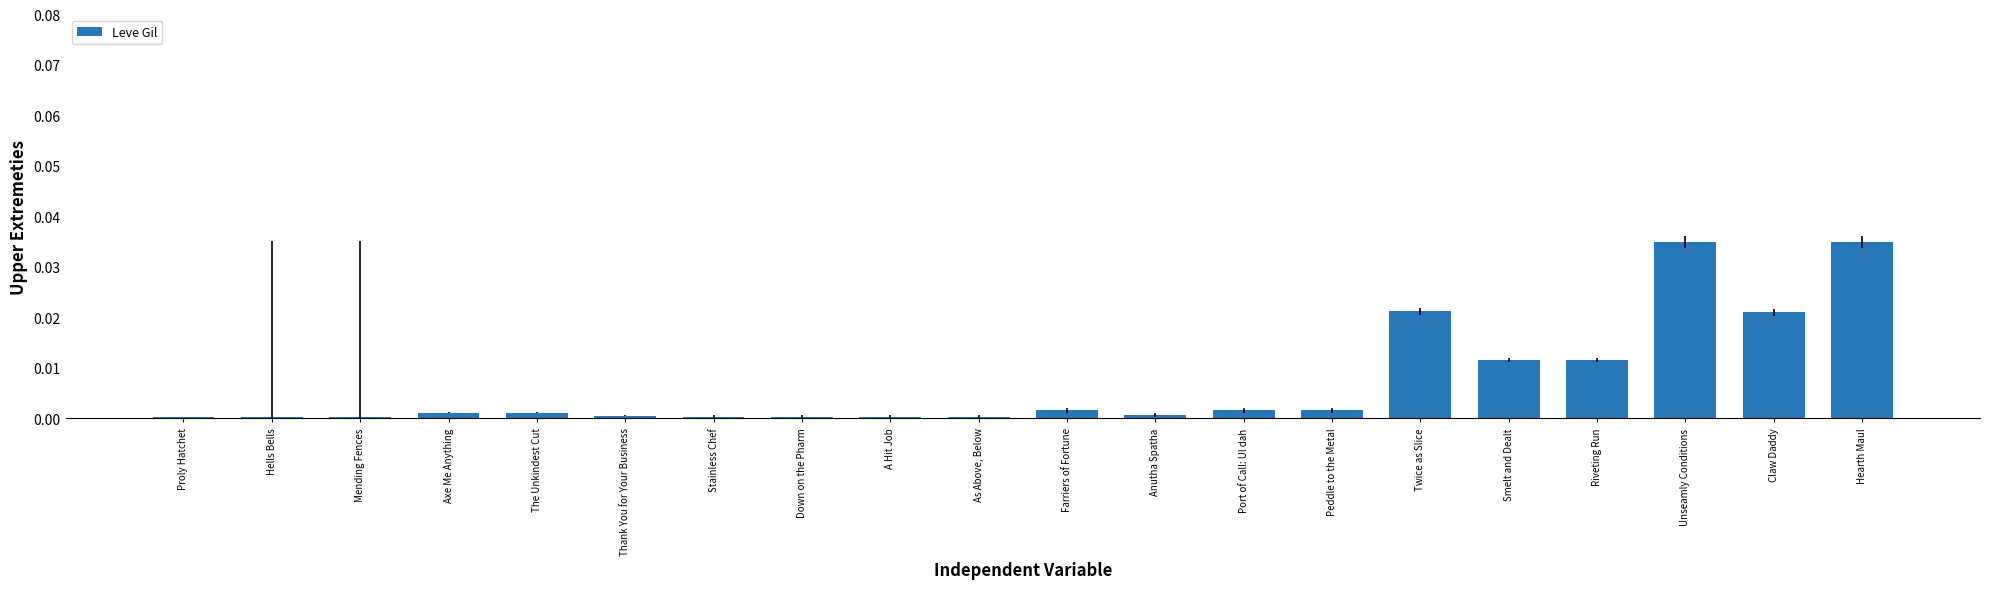

Which has a higher value, Unseamly Conditions or Axe Me Anything?

Unseamly Conditions